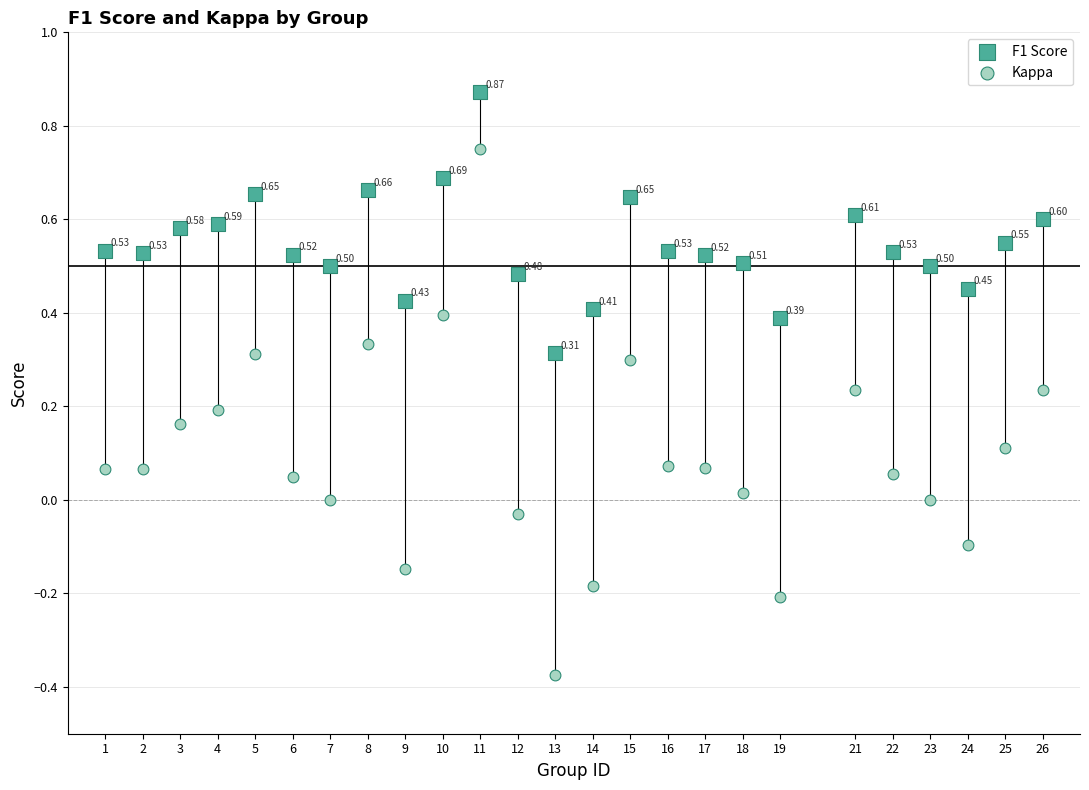

Which series has the widest spread of Y values?

Kappa